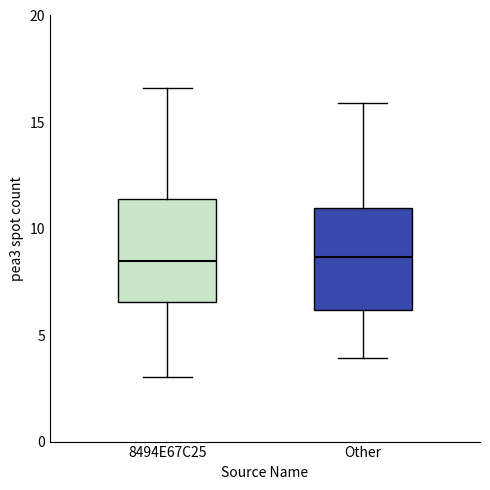

Reading left to right, transcribe this box plot: for each box, give where its median line is, the range the box spans, and where its two whiskers end, as read against the y-axis. The values are not printed on the chart, so give them approximately, as read against the axis.

8494E67C25: median 8.5, box 6.5 to 11.5, whiskers 3.0 to 16.5
Other: median 8.5, box 6.0 to 11.0, whiskers 4.0 to 16.0